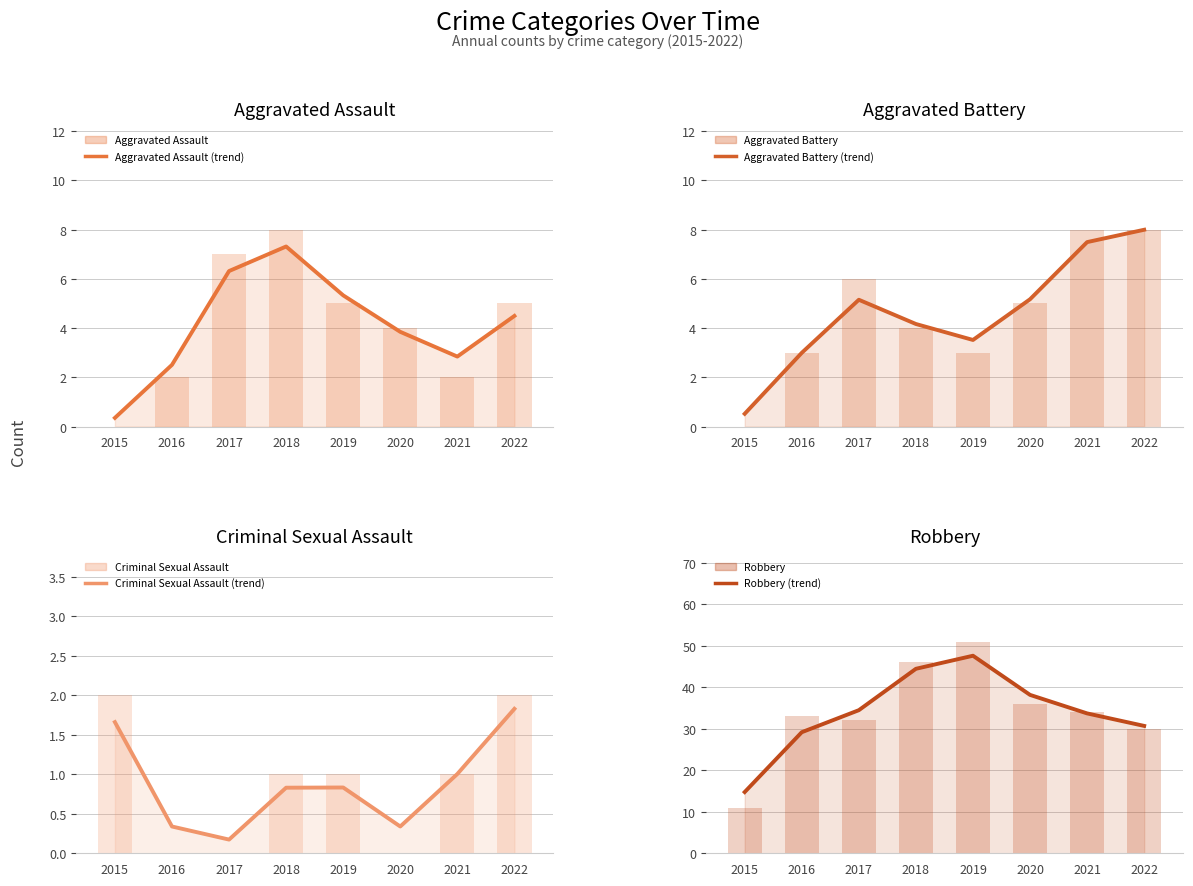

What is the sum of the Robbery values at 2018 and 2015?

57